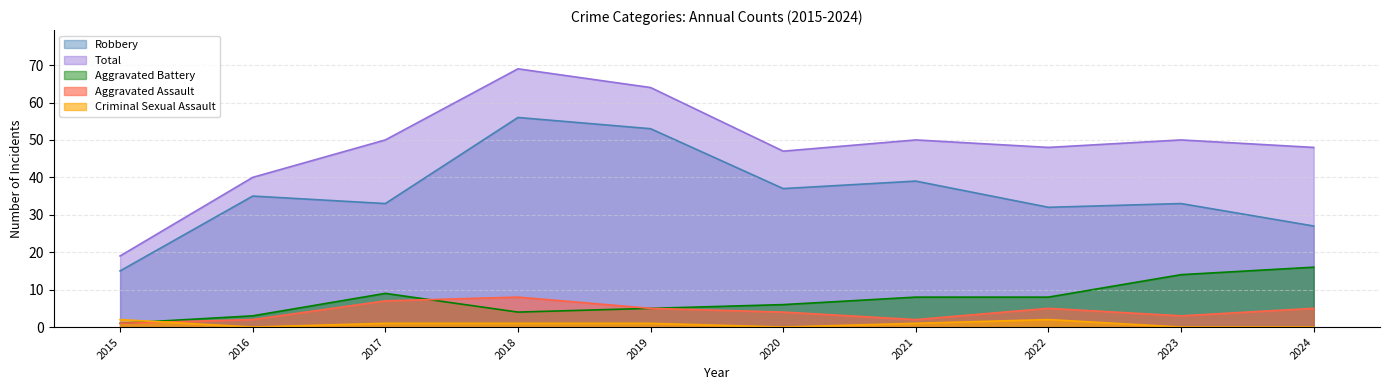

What are all the series names shown in the legend?

Robbery, Total, Aggravated Battery, Aggravated Assault, Criminal Sexual Assault